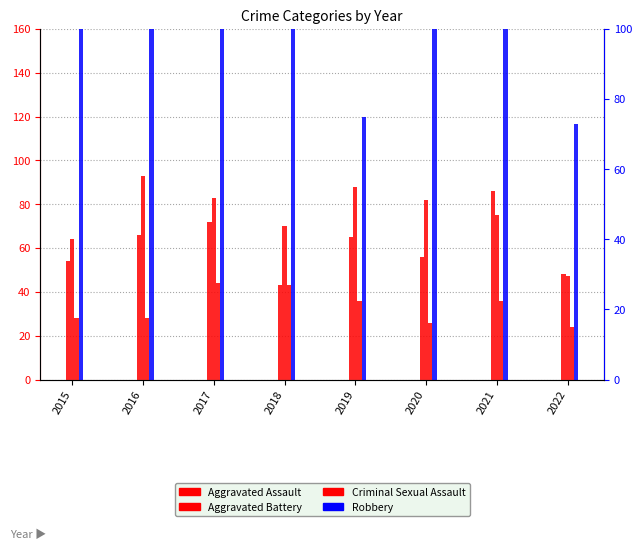

List the series in order of their overall mean, lowest first.

Criminal Sexual Assault, Aggravated Assault, Aggravated Battery, Robbery